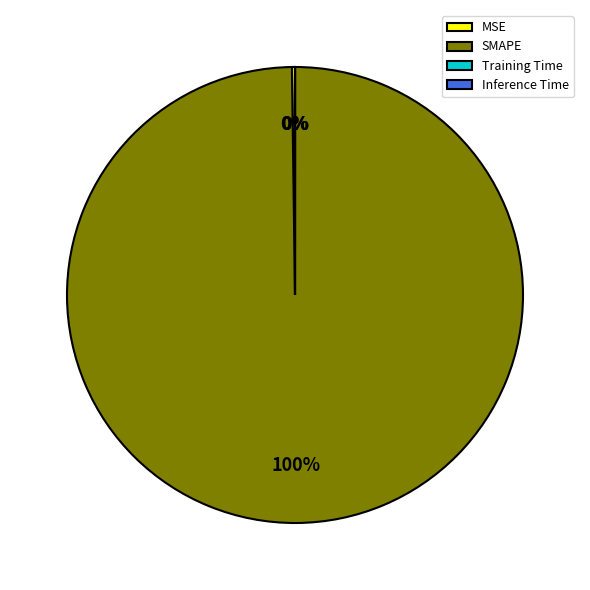

What is the largest slice in the pie chart?

SMAPE